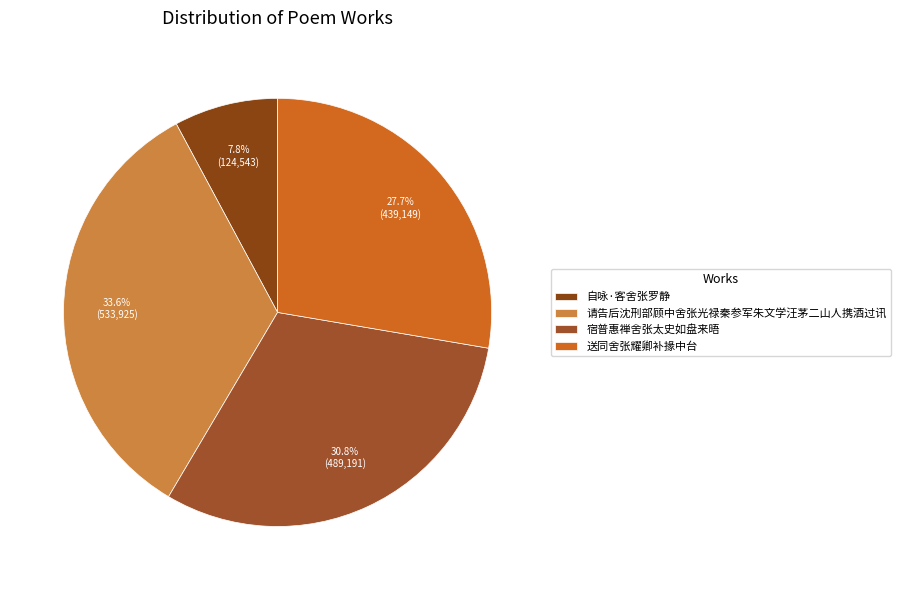

Rank the categories by value from lowest to highest.

自咏·客舍张罗静, 送同舍张耀卿补掾中台, 宿普惠禅舍张太史如盘来晤, 请告后沈刑部顾中舍张光禄秦参军朱文学汪茅二山人携酒过讯